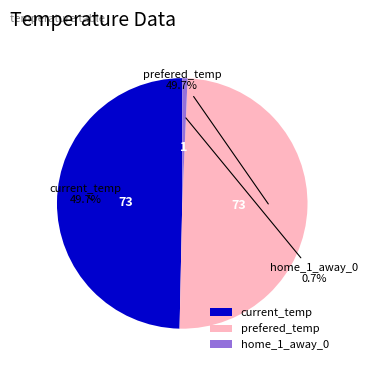

Which slice is the smallest?

home_1_away_0